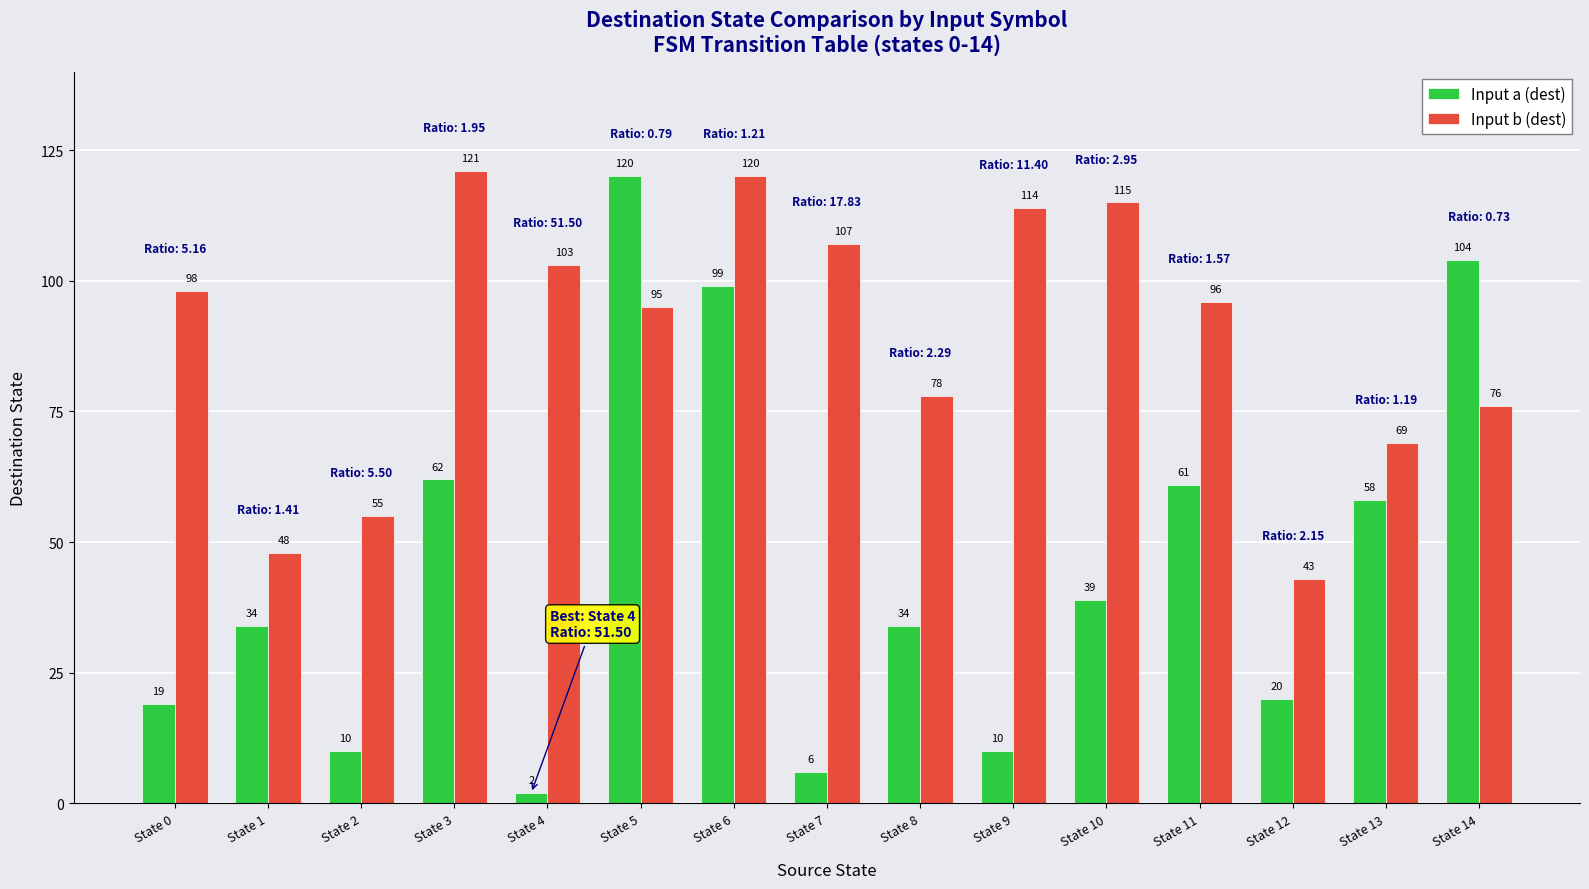

What is the difference between the second highest and second lowest values in the Input b (dest) series?

72